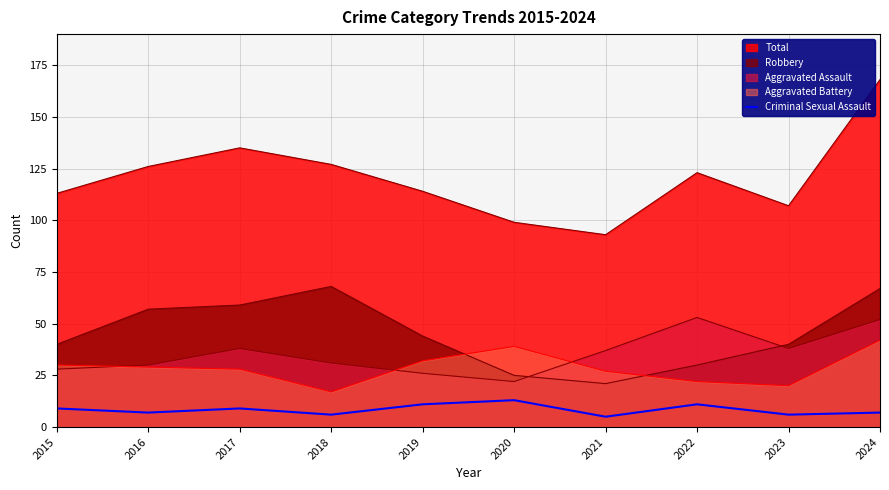

The chart shows a value of 6 at 2018. True or false?

True